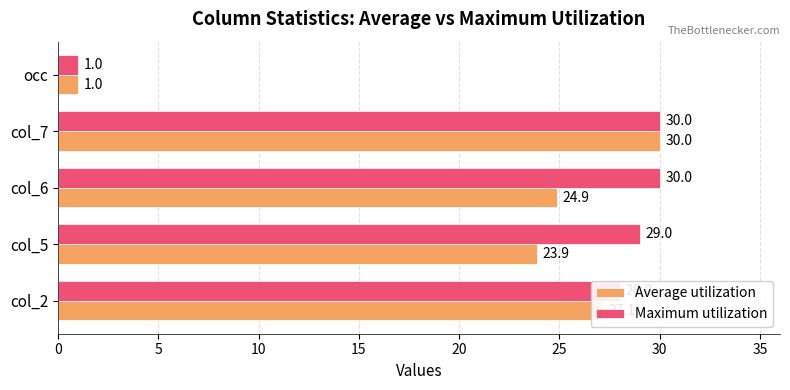

Which series changed the most between col_6 and col_7?

Average utilization